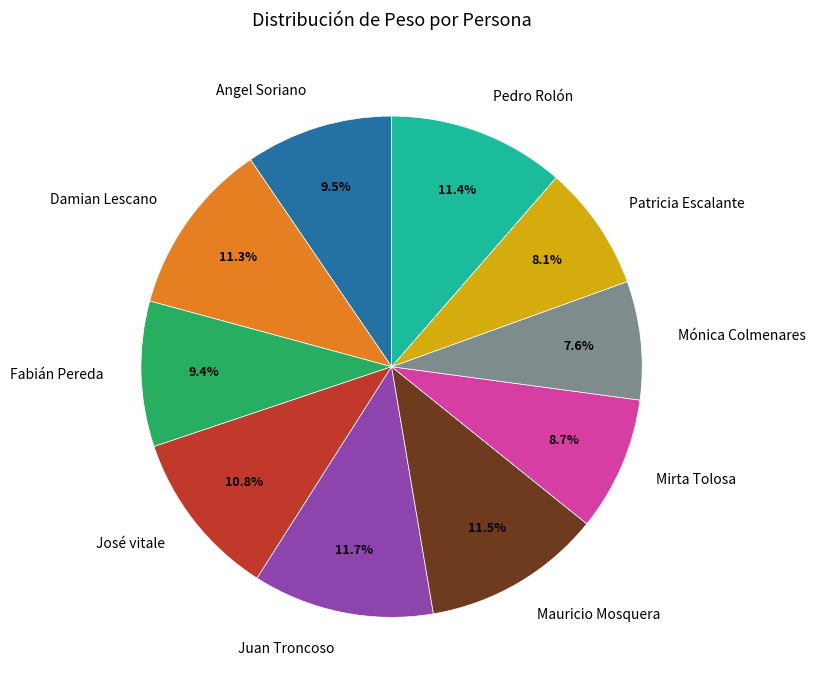

To the nearest percent, what is the difference between the largest and smallest slice percentages?

4%